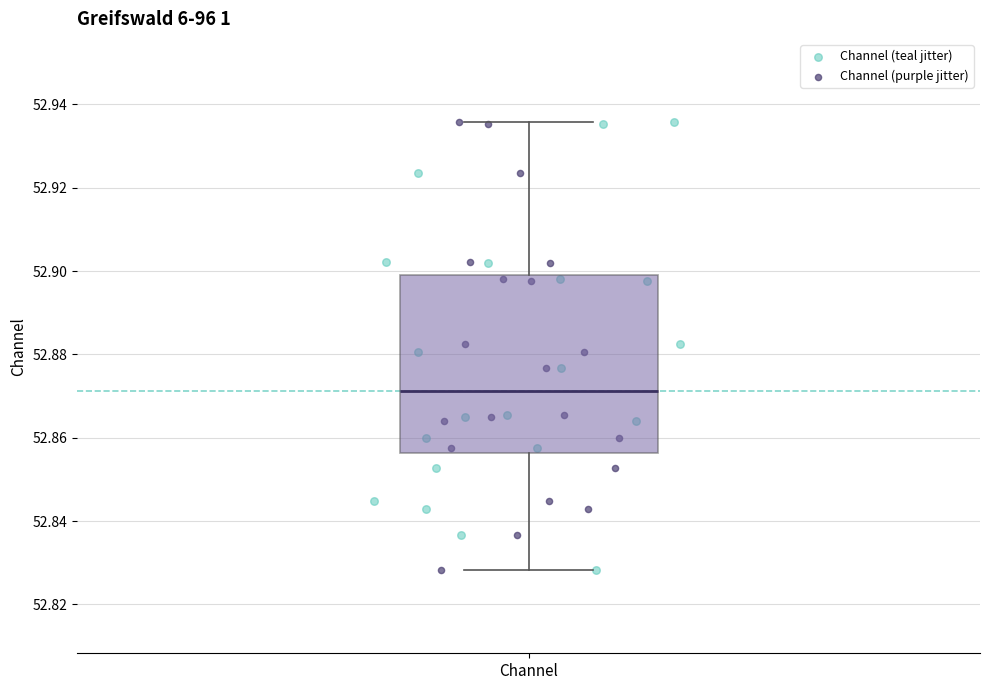

Where is the upper edge of the box for Channel on the y-axis? The values are not printed on the chart, so give them approximately, as read against the axis.

52.898